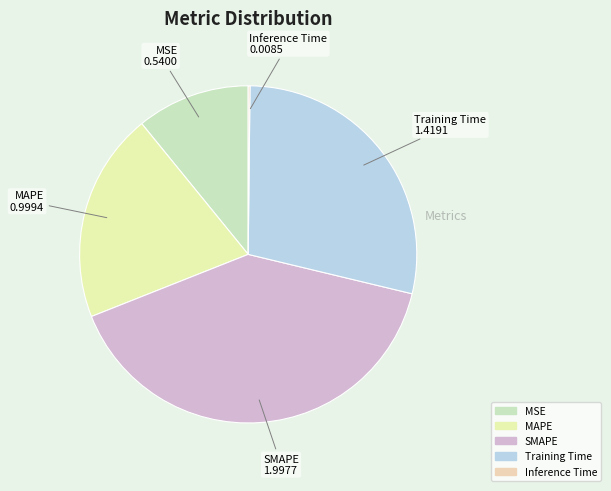

Which has a higher value, Training Time or MSE?

Training Time